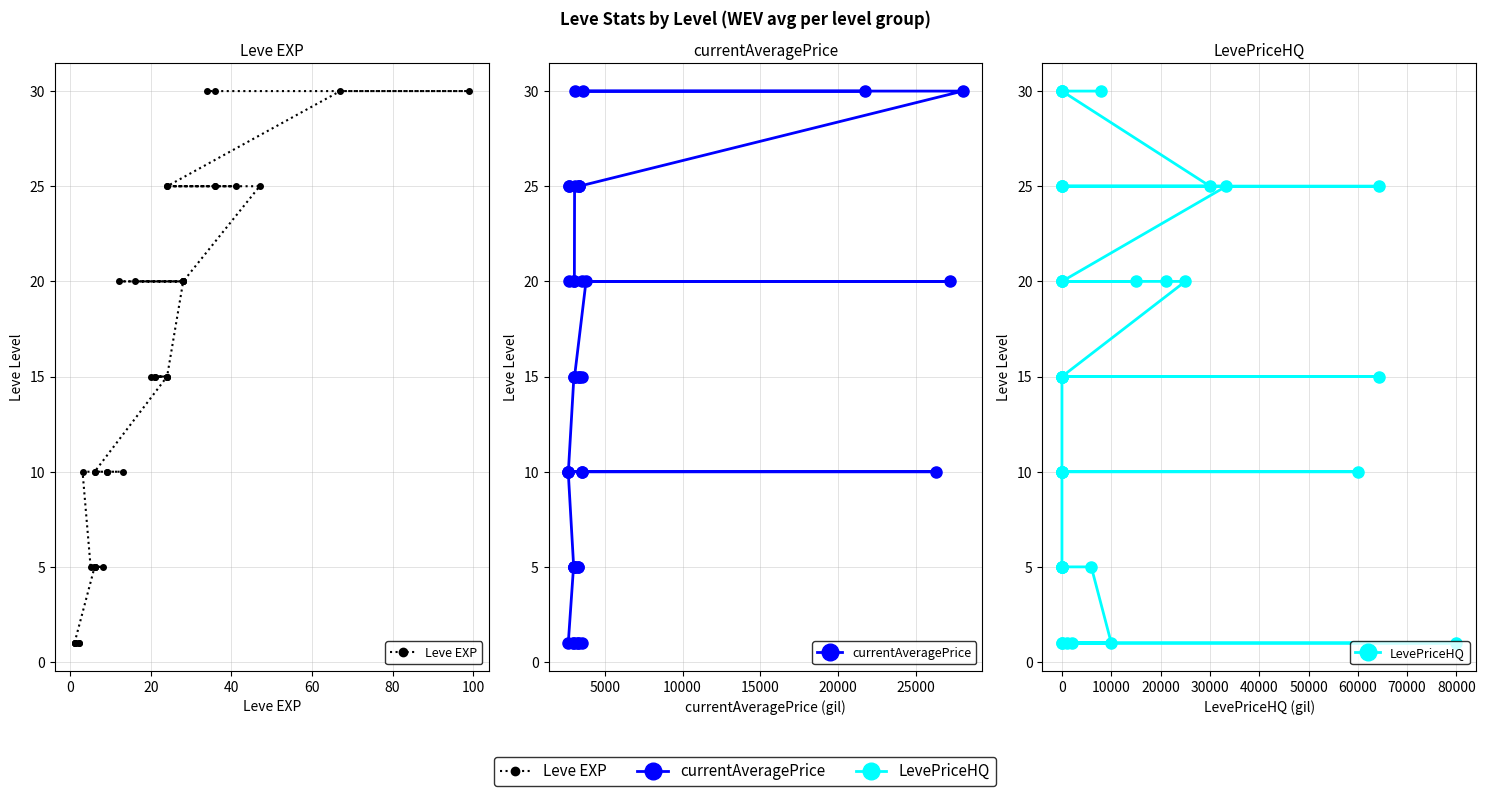

What is the greatest value displayed?

30